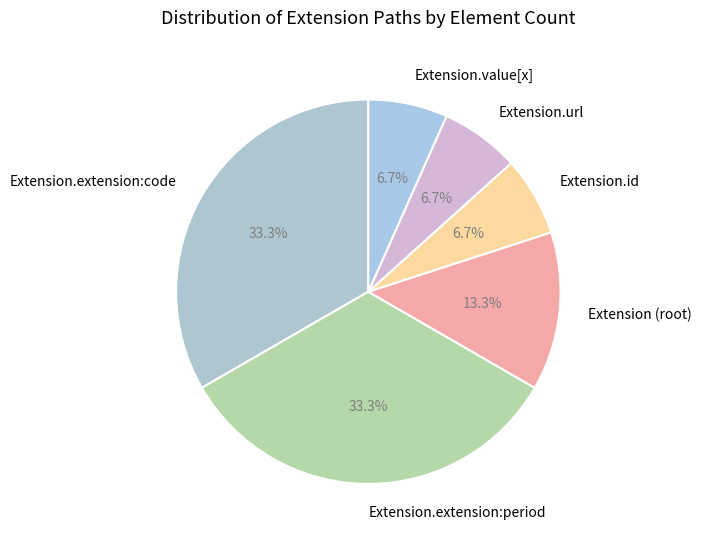

How many slices are in this pie chart?

6